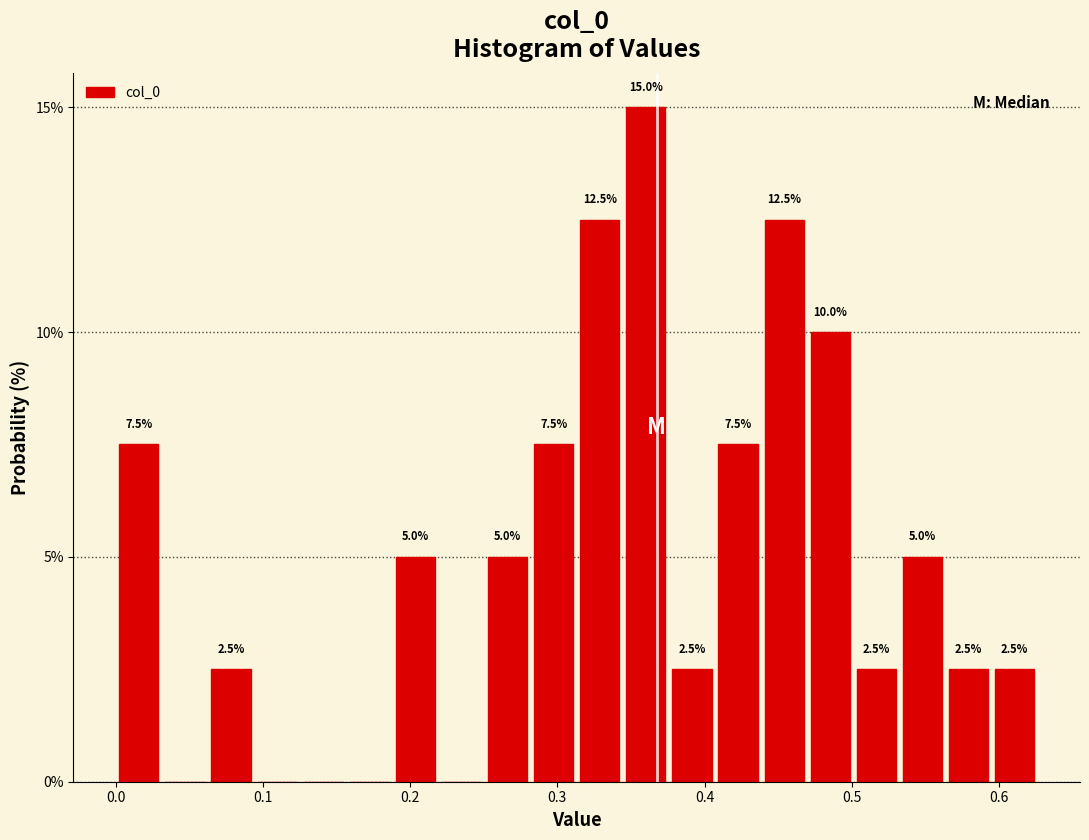

Read against the x-axis, roughly where is the centre of the tallest bar?

0.36